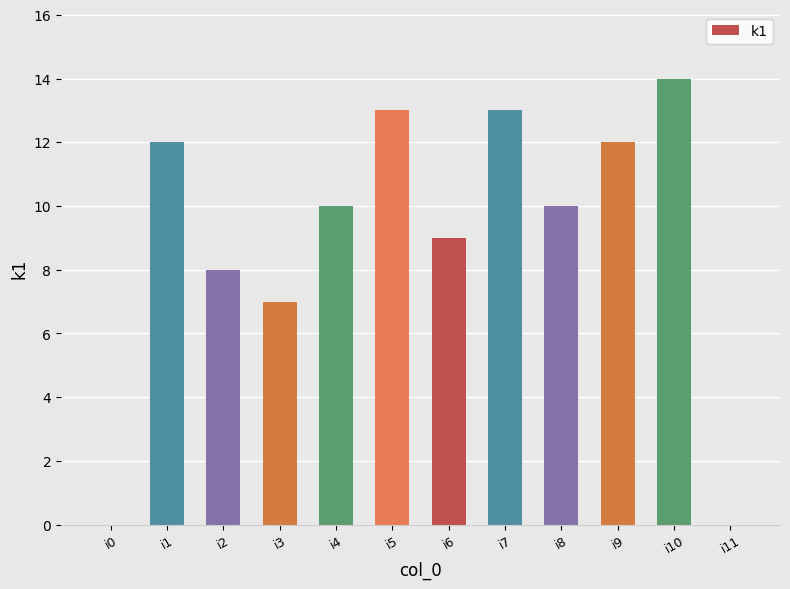

True or false: the data shows 9 at i6.

True